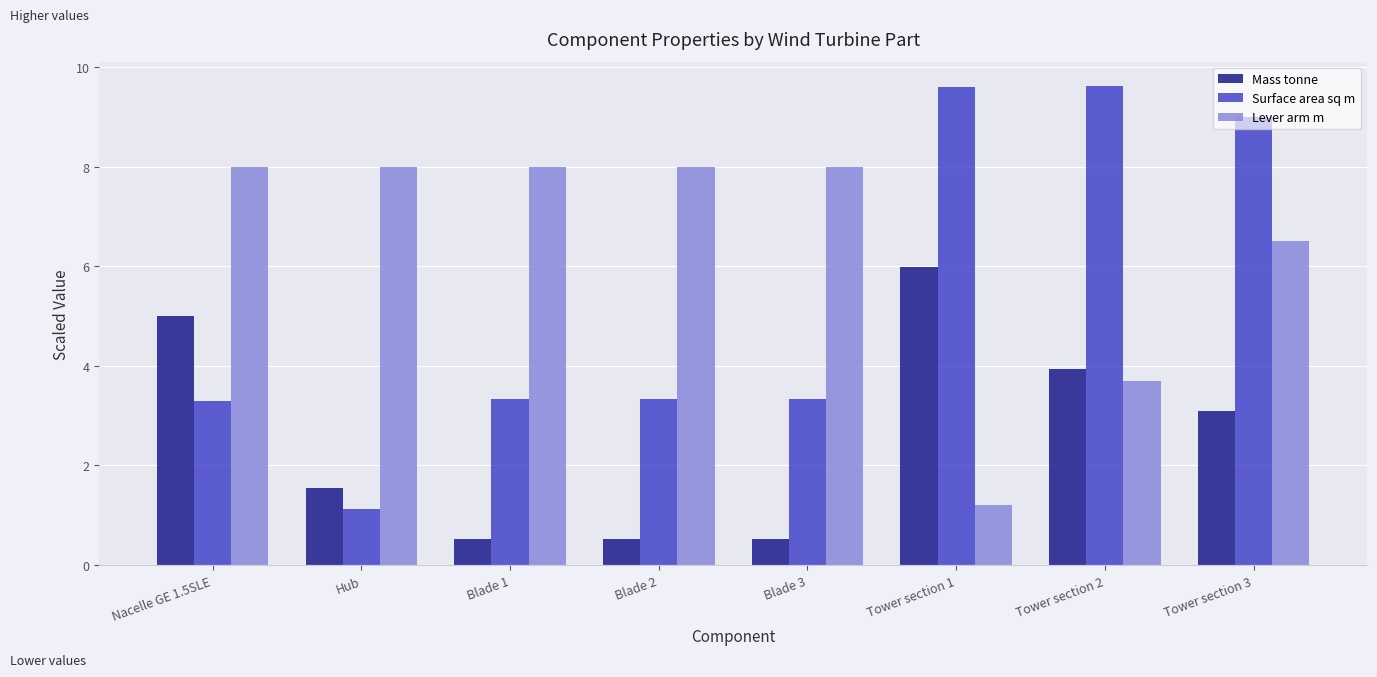

What is the label of the 7th bar from the right?

Hub